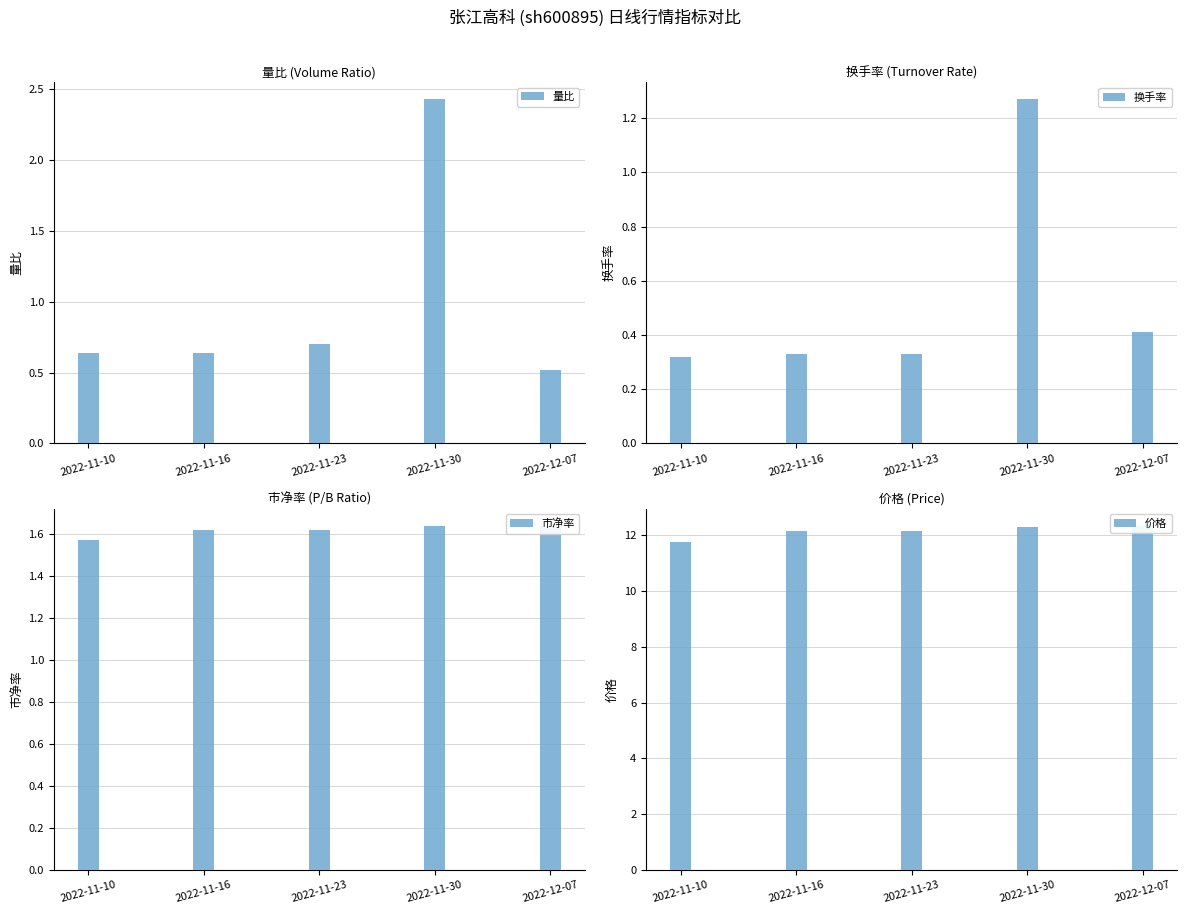

At how many categories does at least one series exceed 1?

5